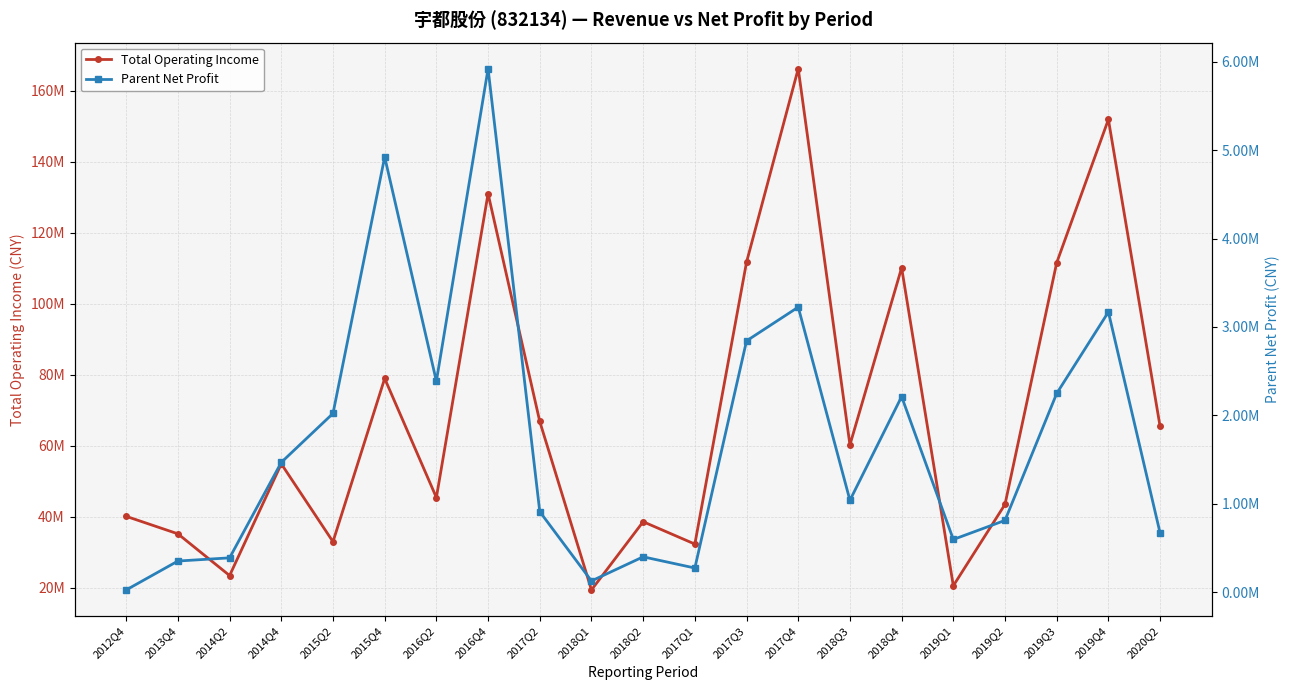

Reading left to right, list all the values displayed in this chart.

Total Operating Income: 40140613.2	35214404.2	23466291.5	54917129.1	32998105.3	78958388.2	45433685.4	130993972.4	66848409.4	19423389.1	38625588.4	32331168.7	111709082.6	166183631.8	60256691.1	110134788.8	20595701.4	43514357.1	111549865.0	151891826.5	65437198.4
Parent Net Profit: 27012.4	353656.8	389623.3	1469472.0	2022579.1	4922554.1	2386827.0	5920489.8	911961.1	128543.9	401193.9	274674.3	2843051.1	3224496.6	1040583.8	2212650.6	597391.9	813284.6	2248409.4	3169460.7	670456.1